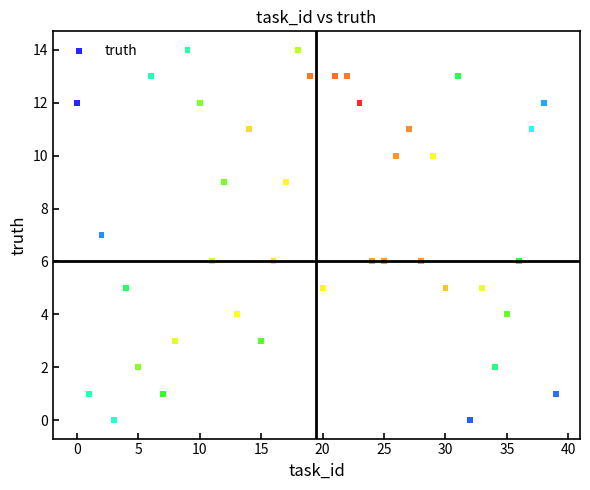

What is the range of Y values (max minus min)?

14